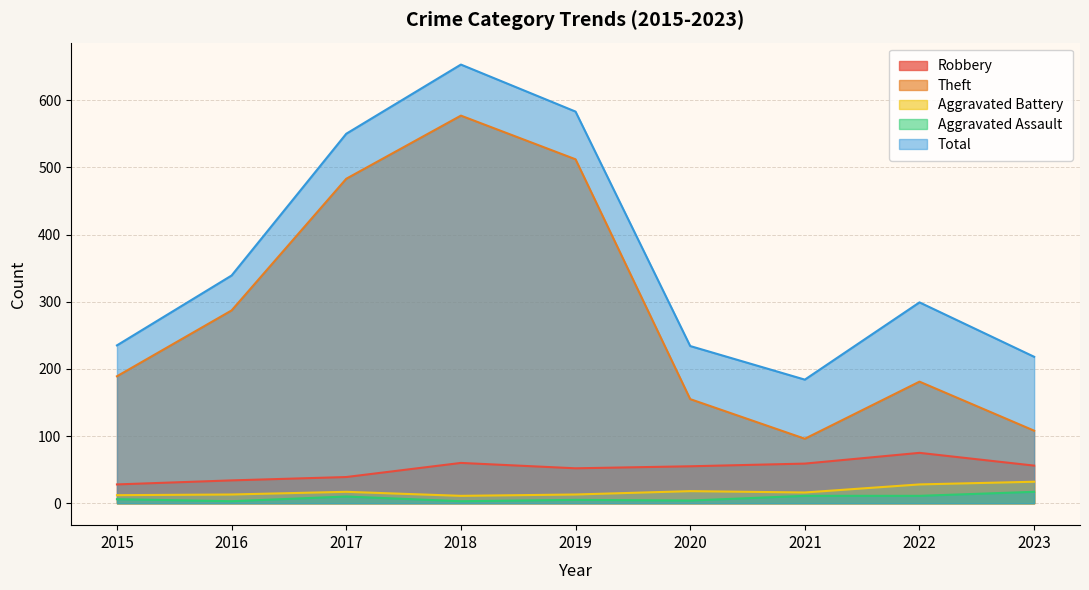

What is the lowest value of the Robbery series?

28